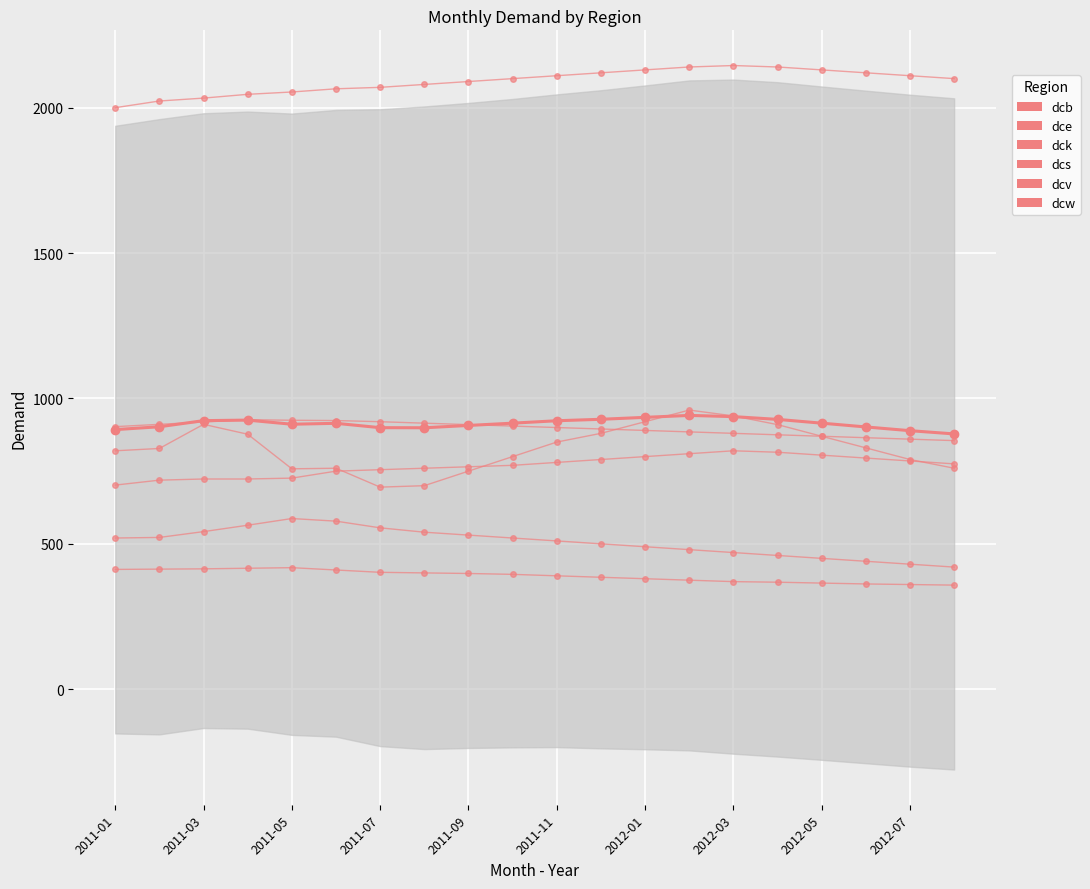

How many values in the dcs series exceed 520?

8